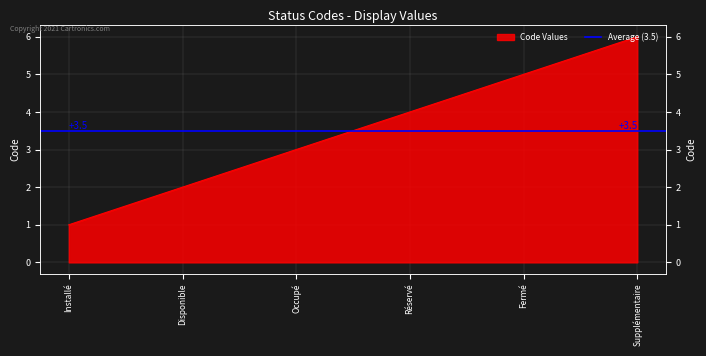

List the labels in order of value, smallest first.

Installé, Disponible, Occupé, Réservé, Fermé, Supplémentaire